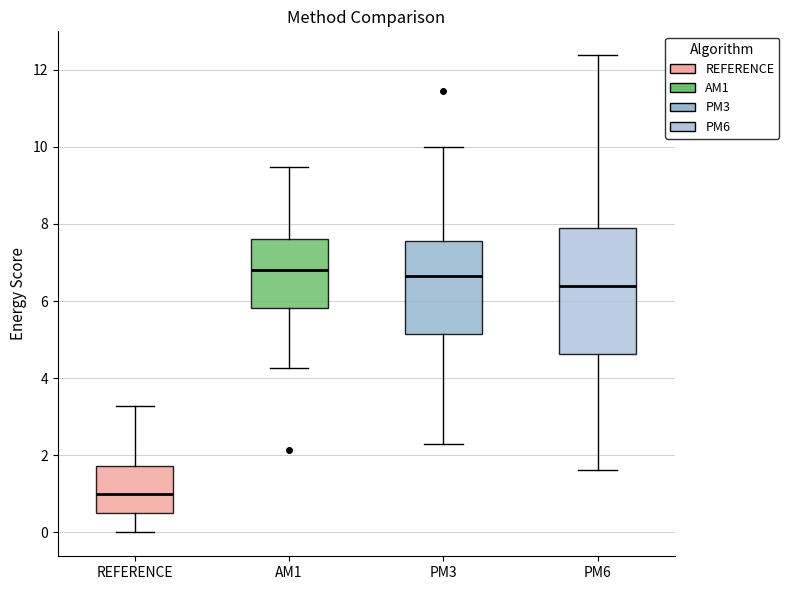

Reading left to right, read every box against the y-axis: the position of its median line, the range the box covers, and the ends of its whiskers. The values are not printed on the chart, so give them approximately, as read against the axis.

REFERENCE: median 1.0, box 0.6 to 1.8, whiskers 0.0 to 3.2
AM1: median 6.8, box 5.8 to 7.6, whiskers 4.2 to 9.4
PM3: median 6.6, box 5.2 to 7.6, whiskers 2.2 to 10.0
PM6: median 6.4, box 4.6 to 8.0, whiskers 1.6 to 12.4